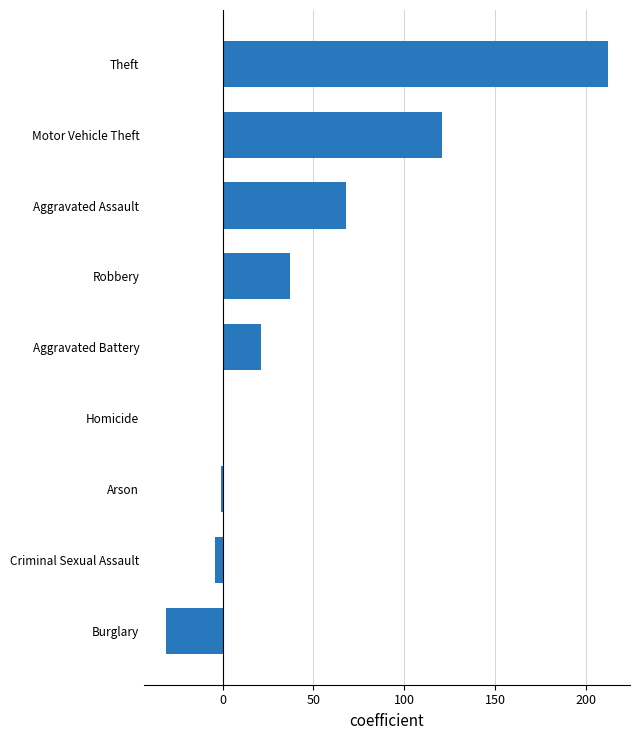

The chart shows a value of 21 at Aggravated Battery. True or false?

True